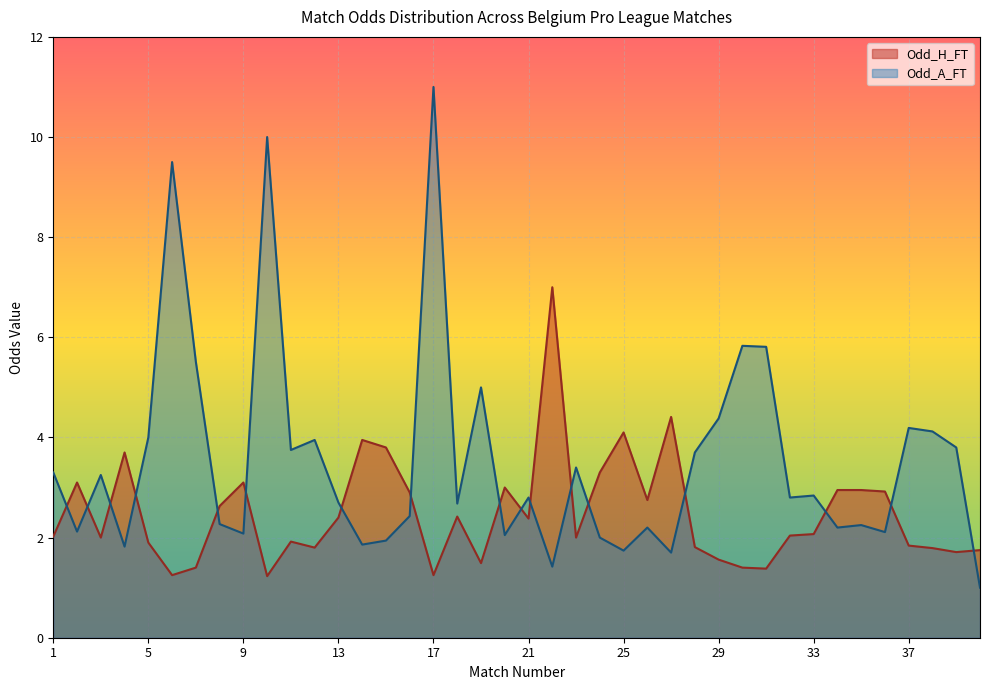

True or false: Odd_A_FT has a value of 3.8 at 39.

True